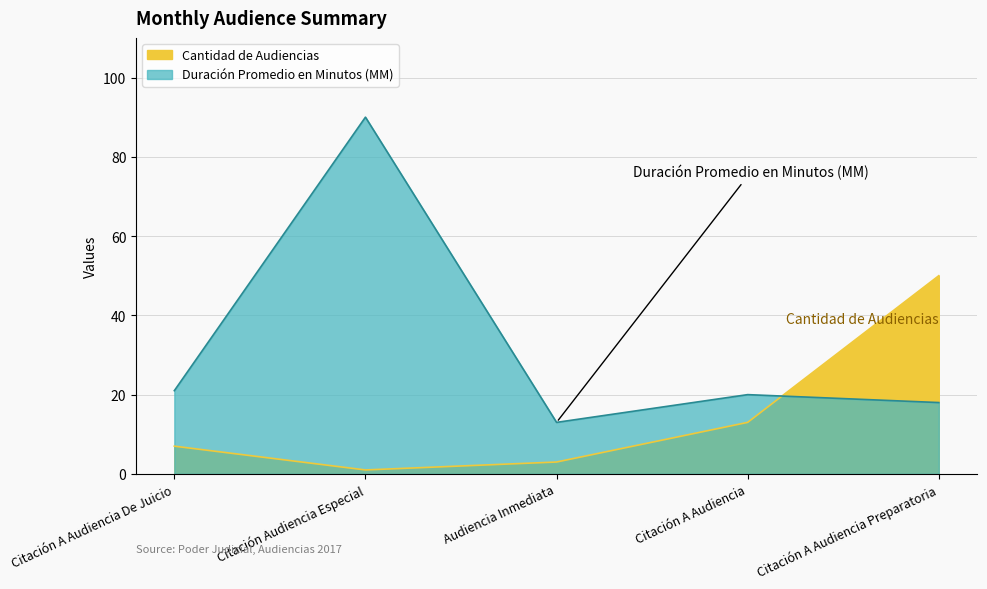

Count the number of categories in the chart.

5